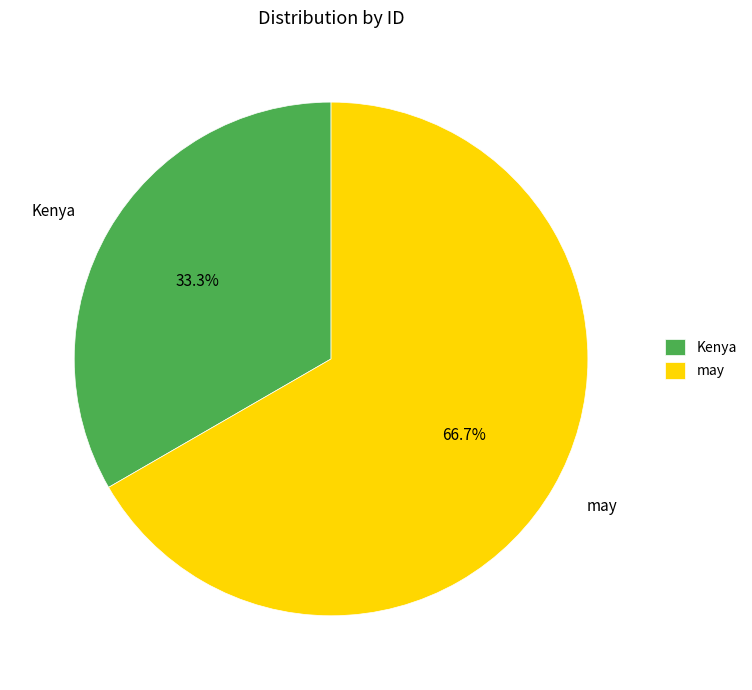

What portion of the pie excludes may?

33.3%